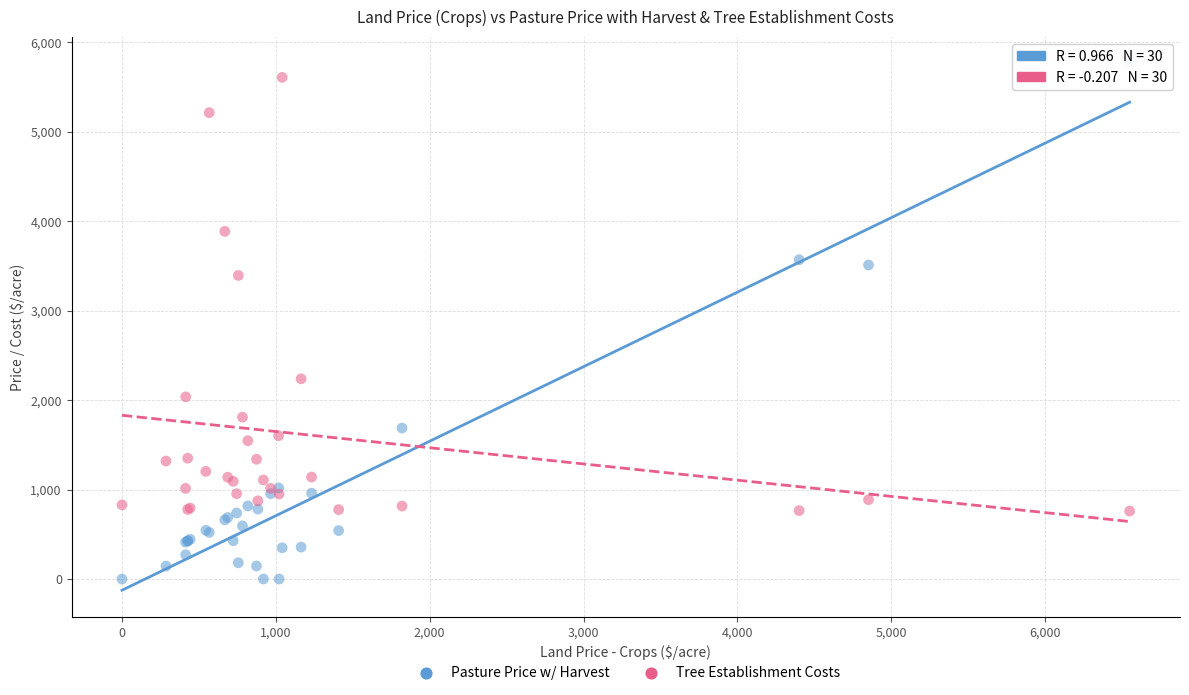

What is the X range (max minus min) for the scatter plot?

6549.0